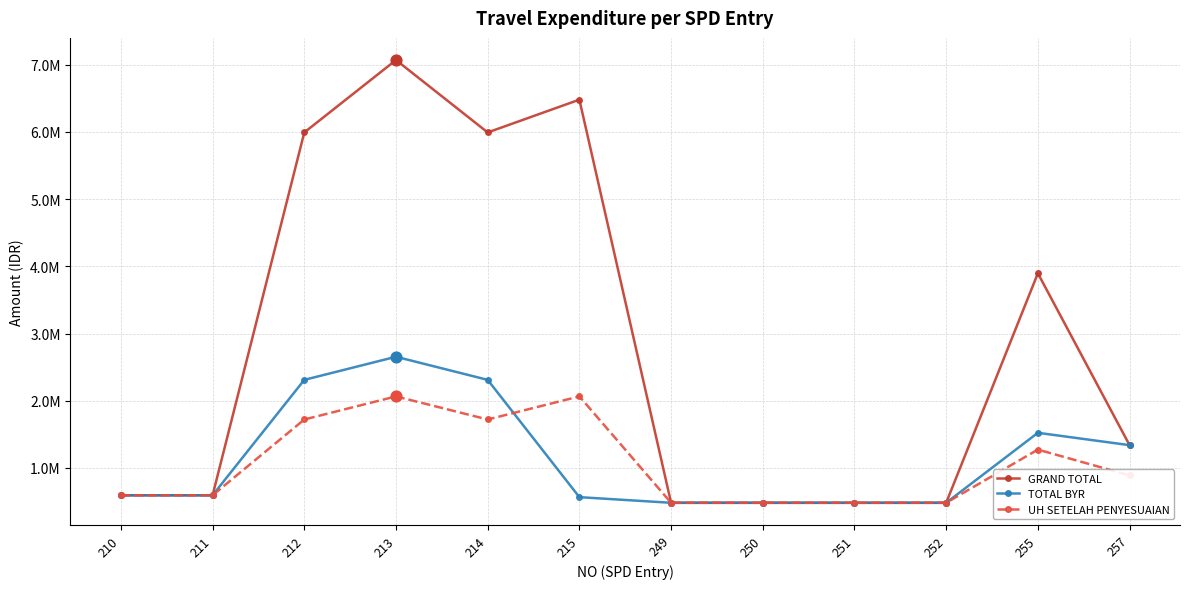

Is this an area chart (filled region under the line)?

No